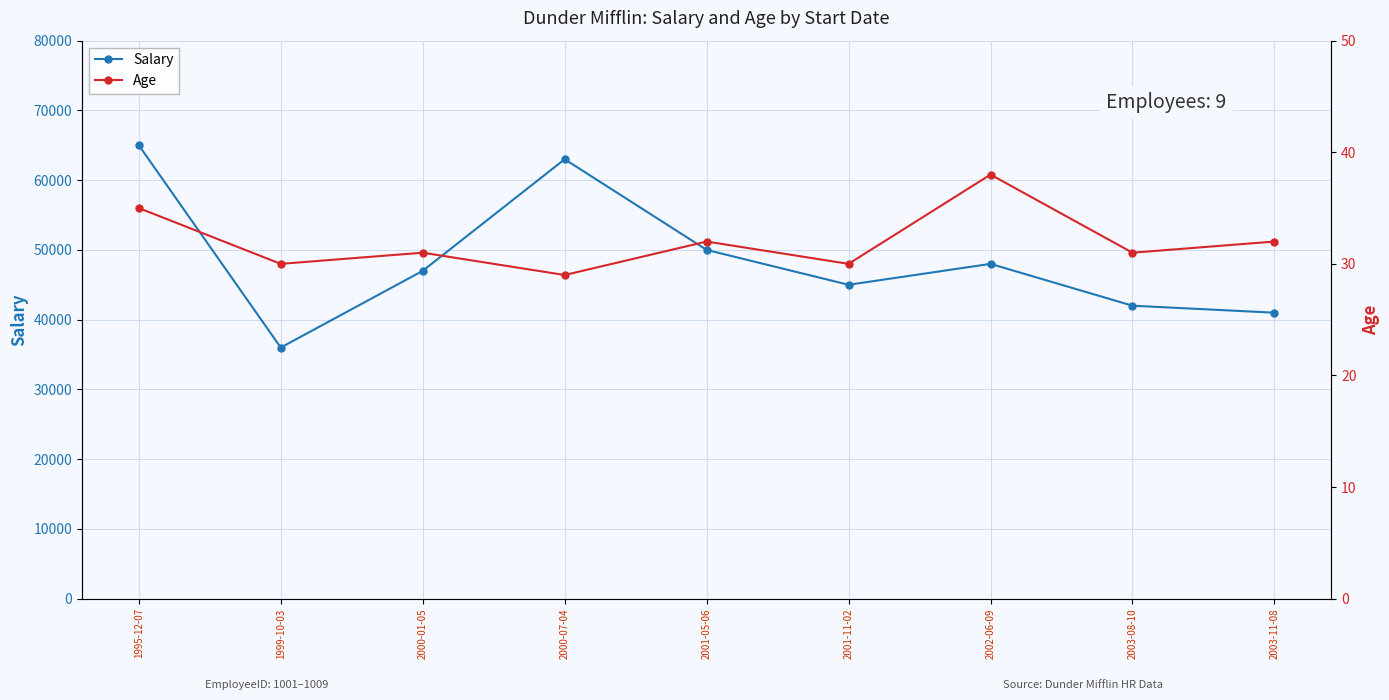

How many interior local valleys does the Salary series have?

2